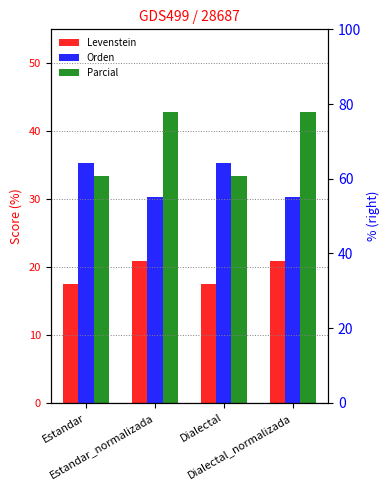

Reading right to left, what are all the values shown in this chart?

Levenstein: Dialectal_normalizada=20.8	Dialectal=17.5	Estandar_normalizada=20.8	Estandar=17.5
Orden: Dialectal_normalizada=30.3	Dialectal=35.3	Estandar_normalizada=30.3	Estandar=35.3
Parcial: Dialectal_normalizada=42.9	Dialectal=33.3	Estandar_normalizada=42.9	Estandar=33.3